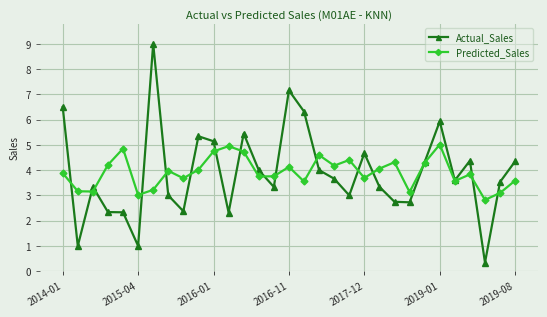

Rank the series by their maximum value, from highest to lowest.

Actual_Sales, Predicted_Sales